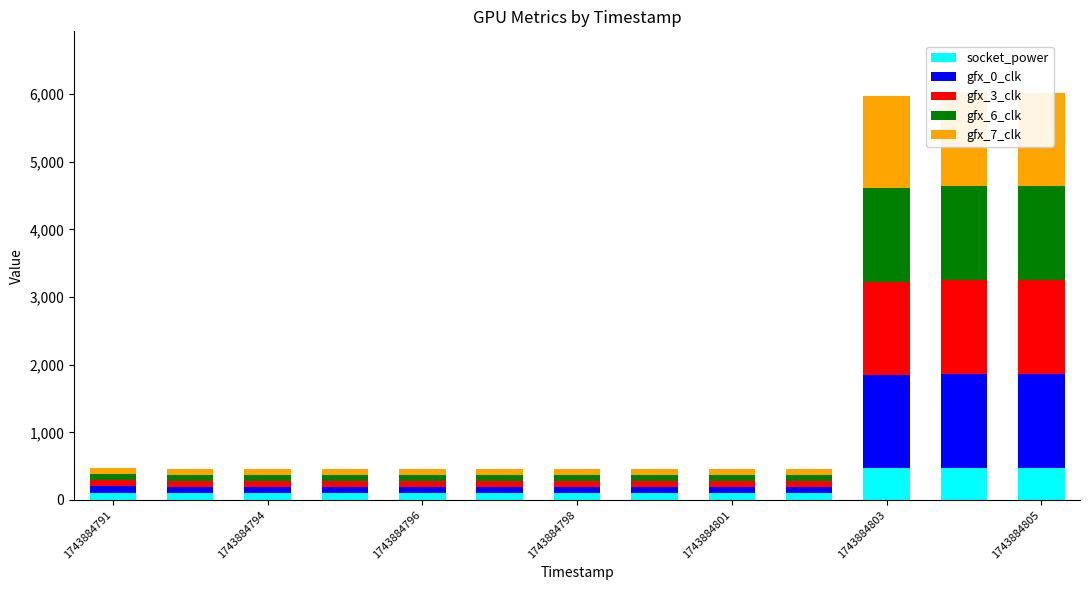

Between 7 and 11, which series saw the biggest shift?

gfx_0_clk